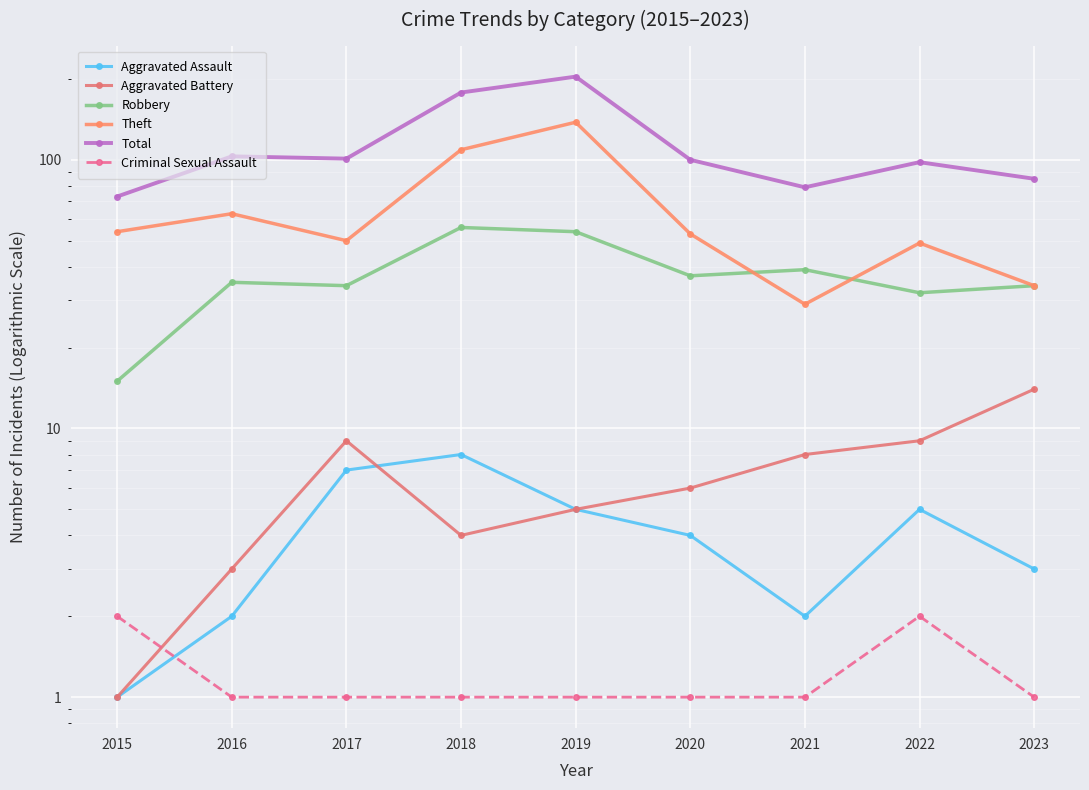

List the labels in order of Criminal Sexual Assault value, largest first.

2015, 2022, 2016, 2017, 2018, 2019, 2020, 2021, 2023